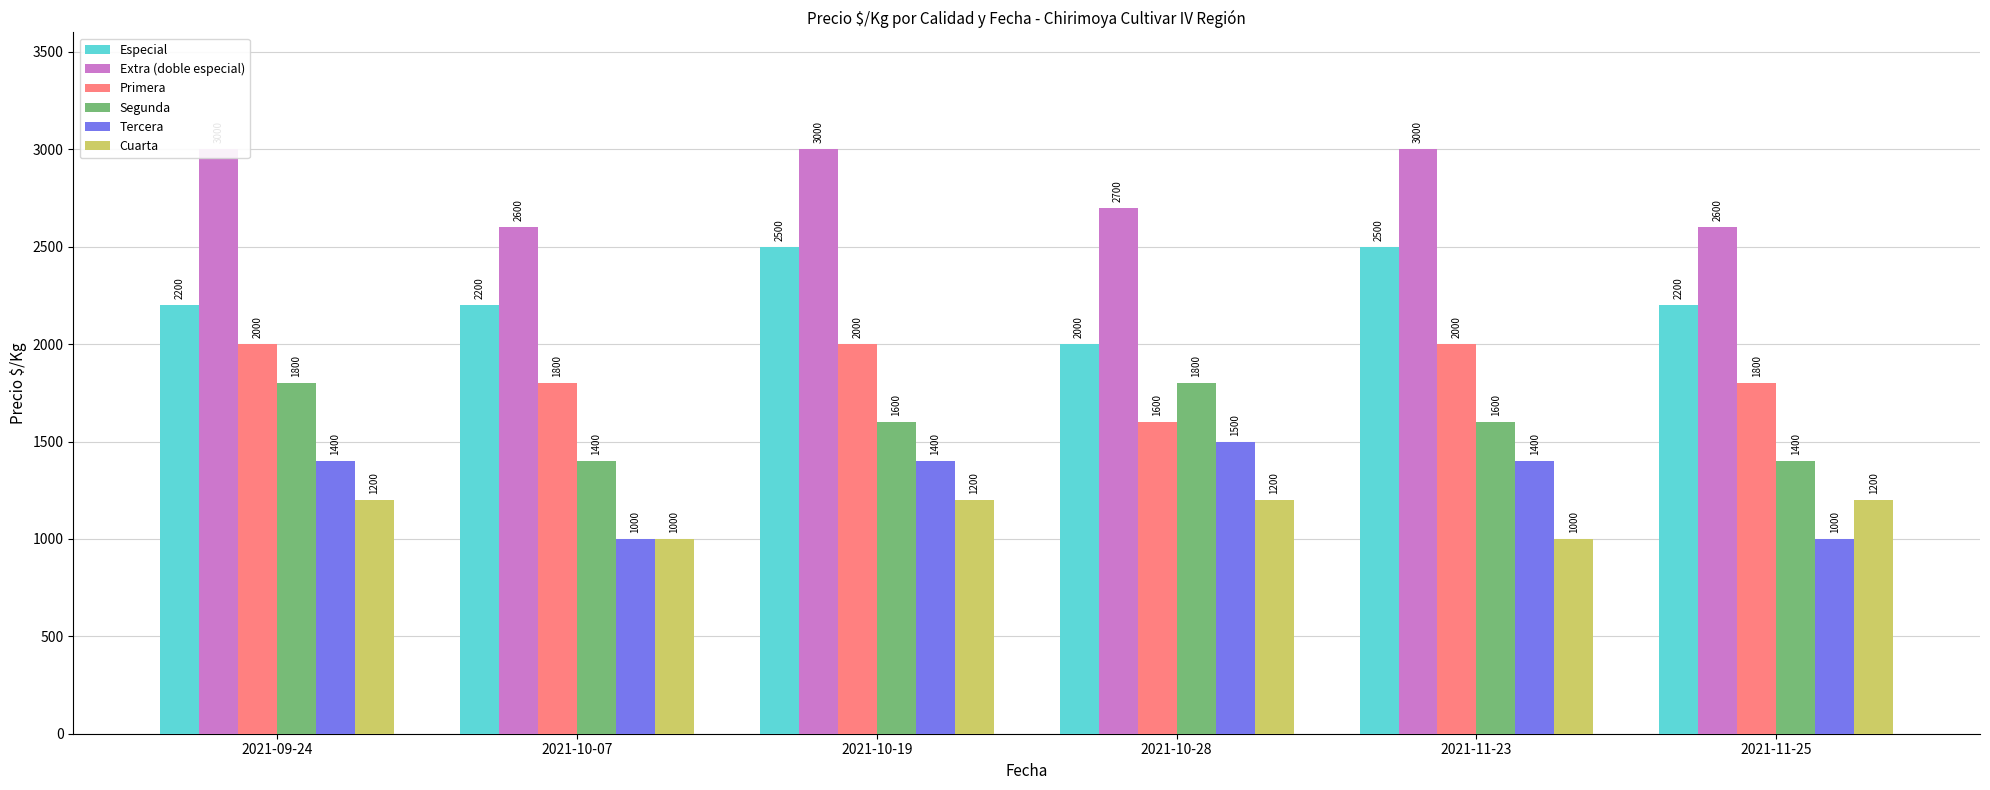

How many Tercera values are between 1000 and 1400?

5